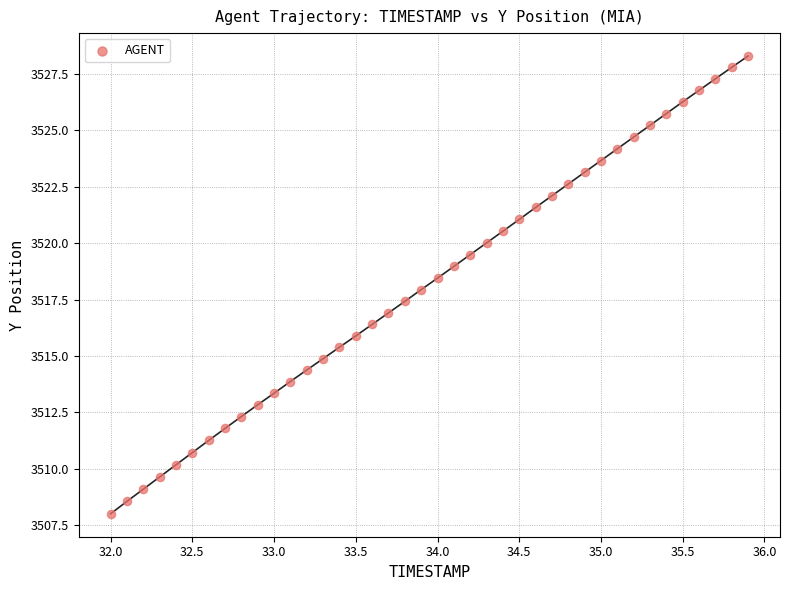

What is the range of X values (max minus min)?

3.9